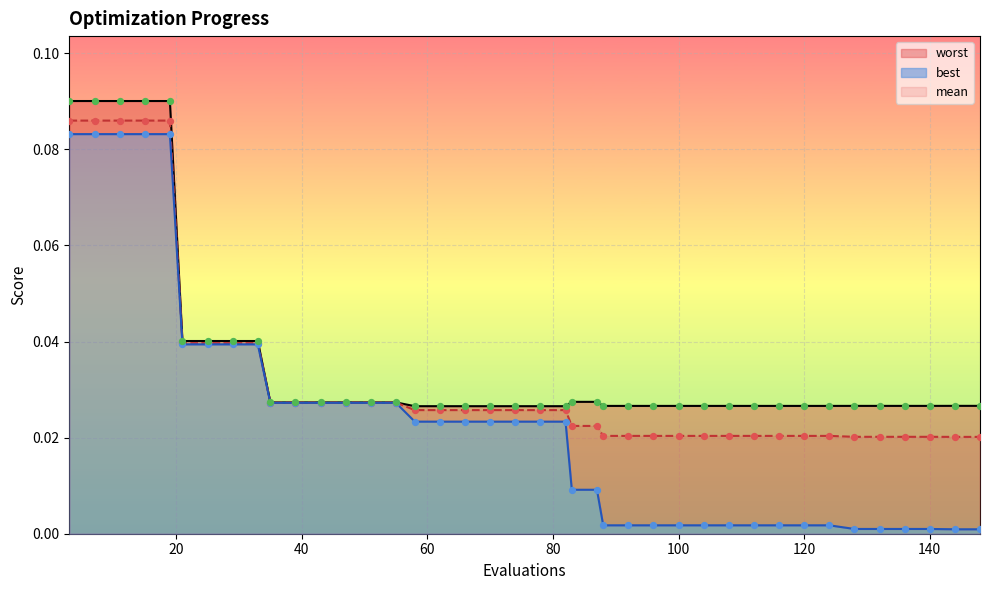

Which series contains the lowest Y value?

best